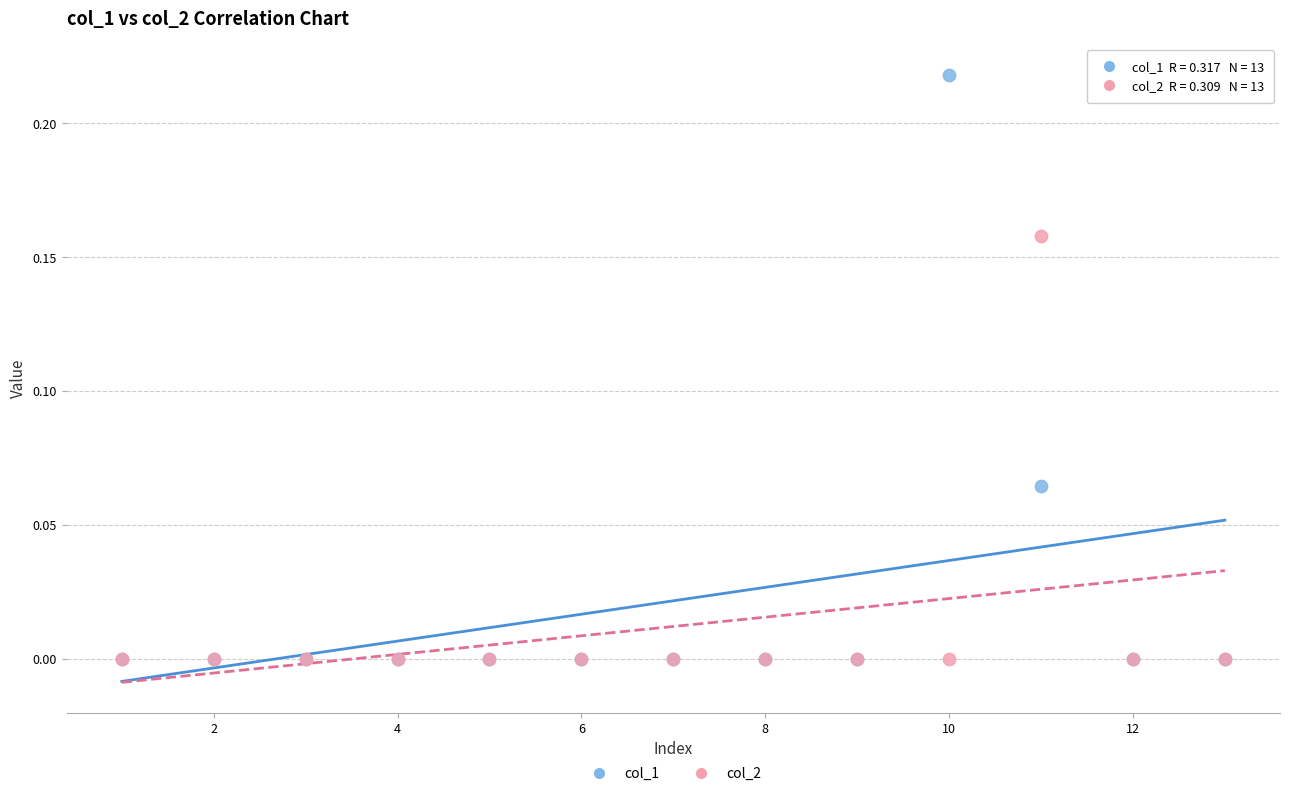

What are all the series names shown in the legend?

col_1, col_2